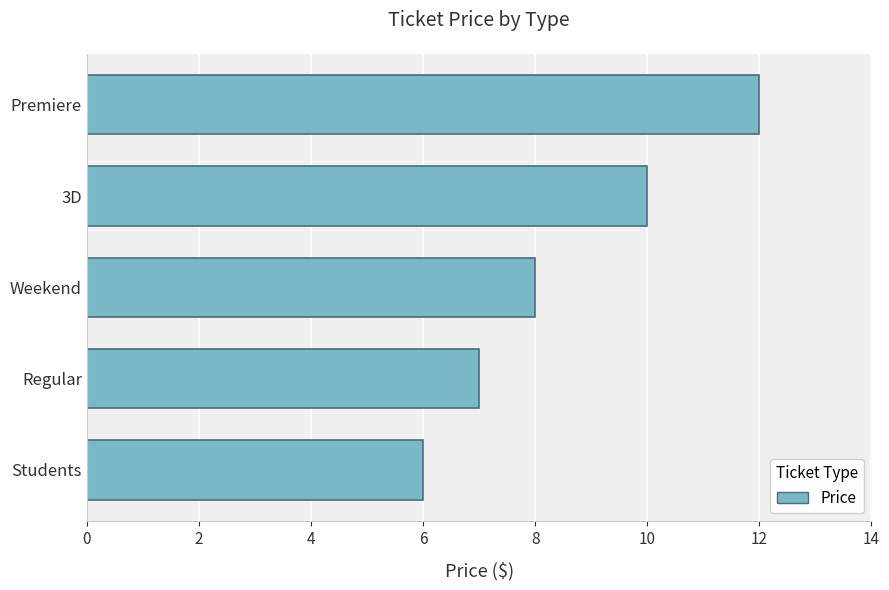

Approximately how many times larger is the value at Students compared to 3D?

0.6